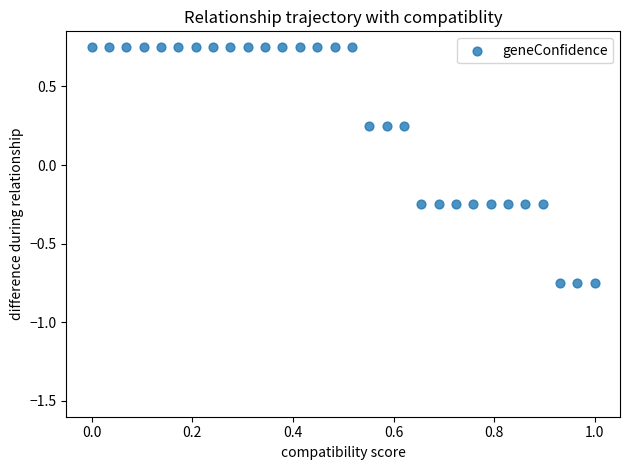

What is the range of Y values (max minus min)?

1.5